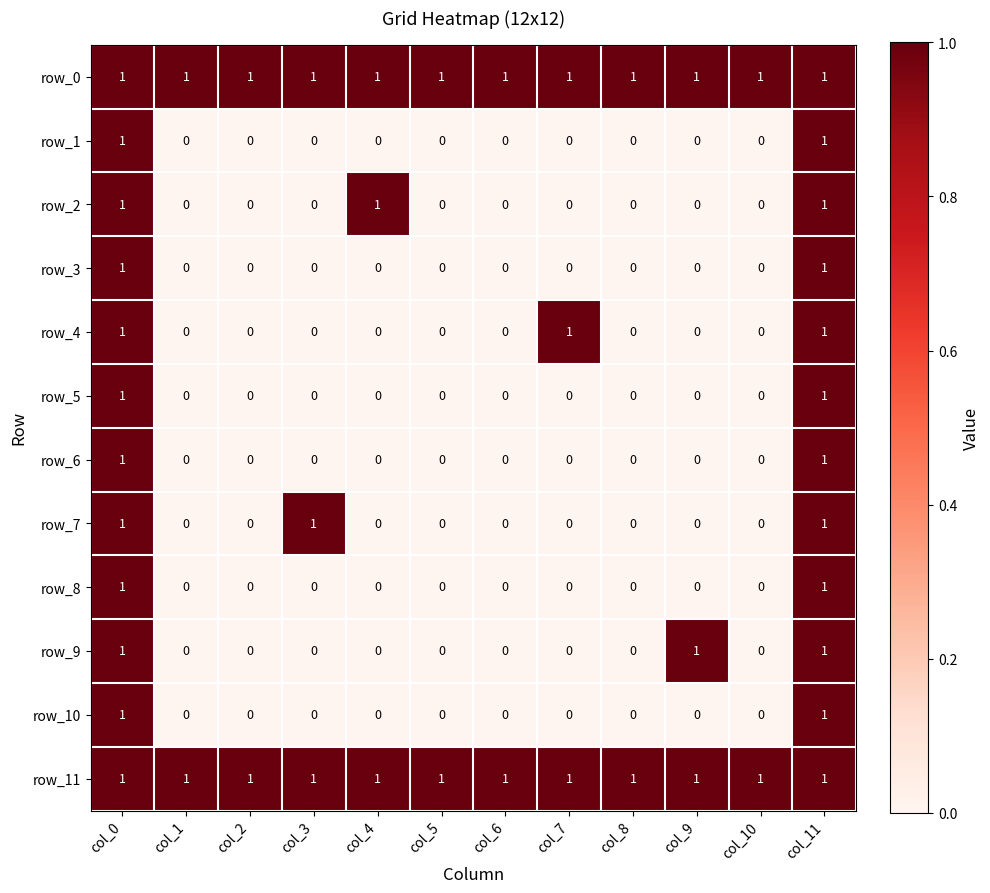

How many distinct data groups are displayed?

12